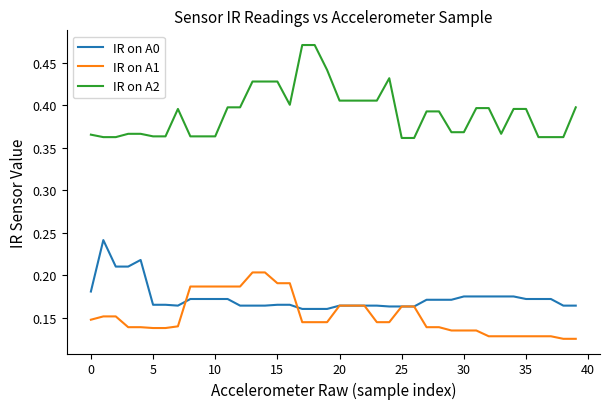

What are all the series names shown in the legend?

IR on A0, IR on A1, IR on A2